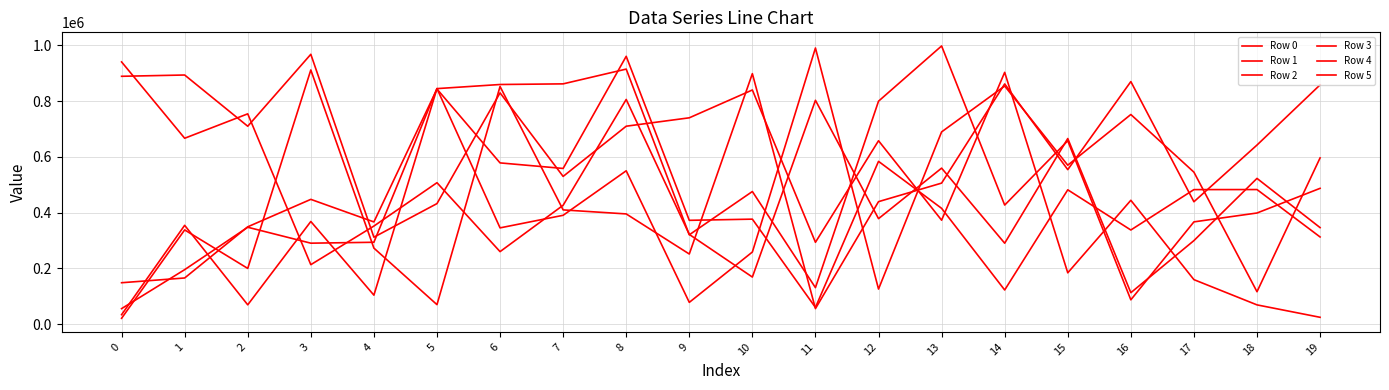

How many times do Row 3 and Row 5 cross each other?

14